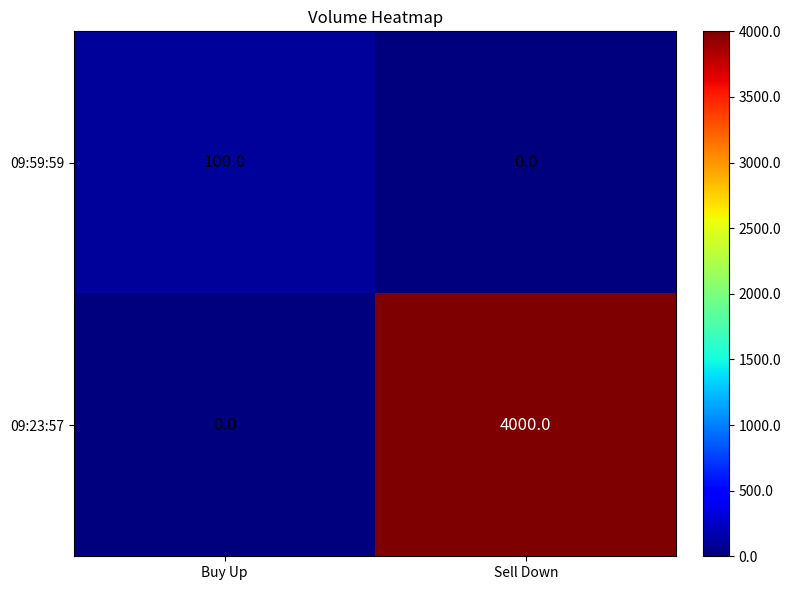

Rank the series by their average value, from lowest to highest.

09:59:59, 09:23:57